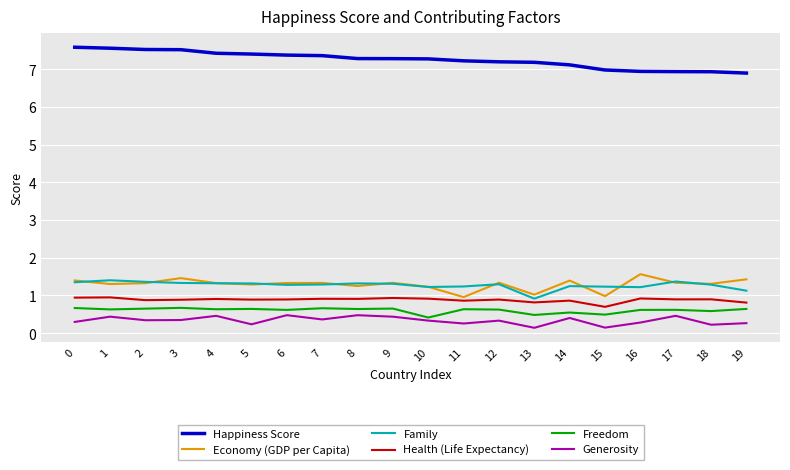

Is it true that Health (Life Expectancy) equals 0.3 at 3?

False